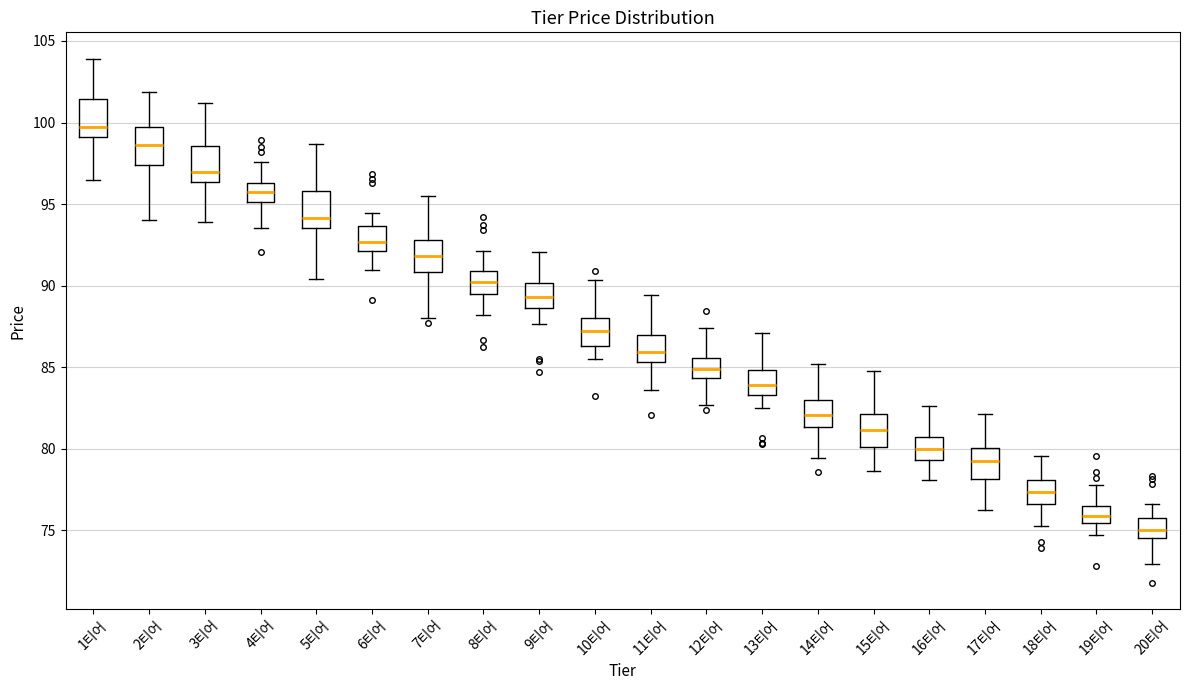

Reading left to right, transcribe this box plot: for each box, give where its median line is, the range the box spans, and where its two whiskers end, as read against the y-axis. The values are not printed on the chart, so give them approximately, as read against the axis.

1티어: median 99.5, box 99.0 to 101.5, whiskers 96.5 to 104.0
2티어: median 98.5, box 97.5 to 99.5, whiskers 94.0 to 102.0
3티어: median 97.0, box 96.5 to 98.5, whiskers 94.0 to 101.0
4티어: median 96.0, box 95.0 to 96.5, whiskers 93.5 to 97.5
5티어: median 94.0, box 93.5 to 96.0, whiskers 90.5 to 98.5
6티어: median 92.5, box 92.0 to 93.5, whiskers 91.0 to 94.5
7티어: median 92.0, box 91.0 to 93.0, whiskers 88.0 to 95.5
8티어: median 90.0, box 89.5 to 91.0, whiskers 88.0 to 92.0
9티어: median 89.5, box 88.5 to 90.0, whiskers 87.5 to 92.0
10티어: median 87.0, box 86.5 to 88.0, whiskers 85.5 to 90.5
11티어: median 86.0, box 85.5 to 87.0, whiskers 83.5 to 89.5
12티어: median 85.0, box 84.5 to 85.5, whiskers 82.5 to 87.5
13티어: median 84.0, box 83.5 to 85.0, whiskers 82.5 to 87.0
14티어: median 82.0, box 81.5 to 83.0, whiskers 79.5 to 85.0
15티어: median 81.0, box 80.0 to 82.0, whiskers 78.5 to 85.0
16티어: median 80.0, box 79.5 to 80.5, whiskers 78.0 to 82.5
17티어: median 79.0, box 78.0 to 80.0, whiskers 76.0 to 82.0
18티어: median 77.5, box 76.5 to 78.0, whiskers 75.5 to 79.5
19티어: median 76.0, box 75.5 to 76.5, whiskers 74.5 to 78.0
20티어: median 75.0, box 74.5 to 76.0, whiskers 73.0 to 76.5